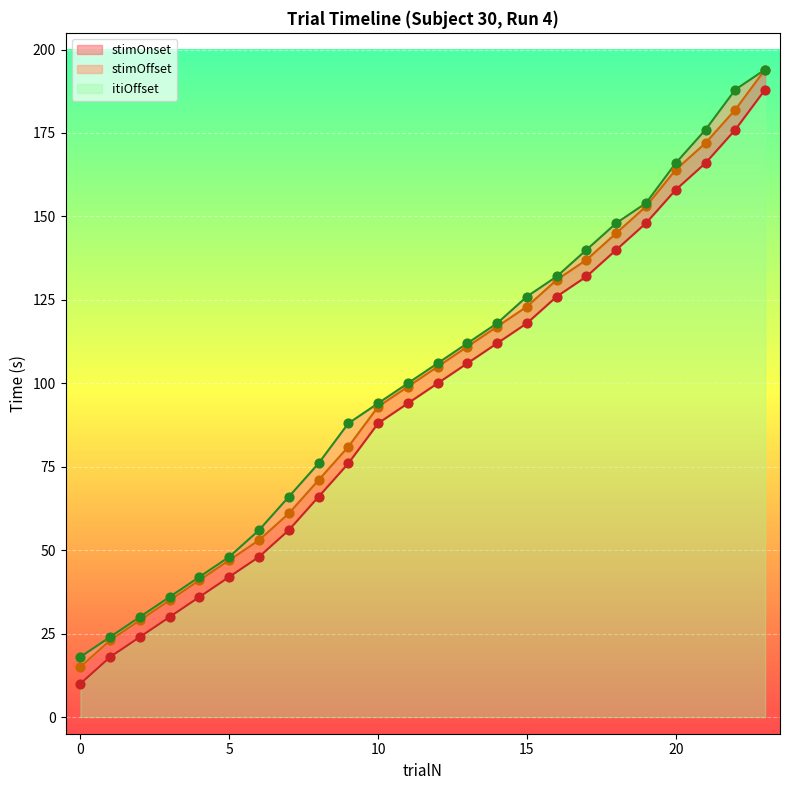

Which series has the widest spread of Y values?

stimOffset